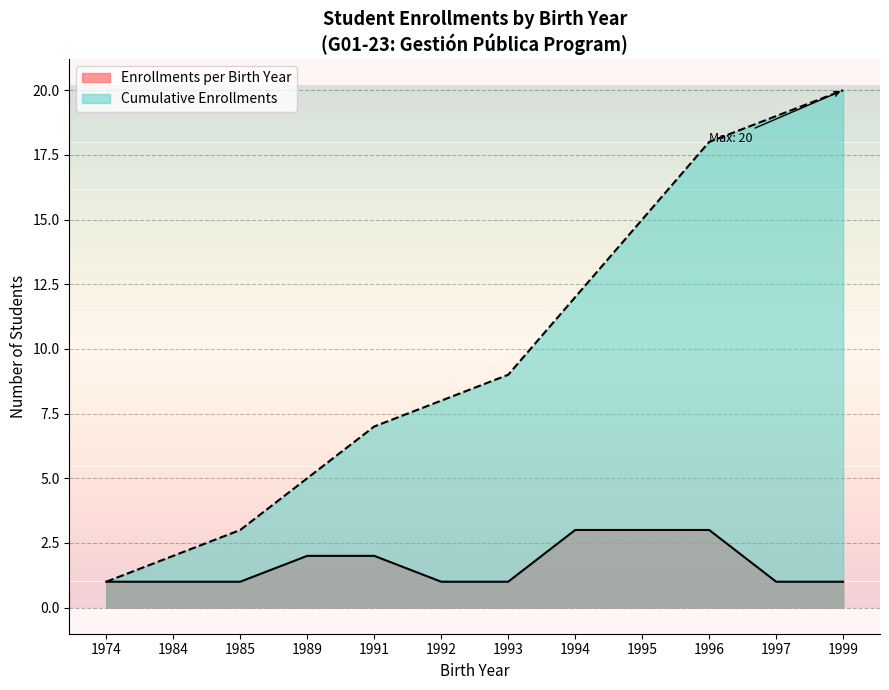

The Cumulative Enrollments series shows 5 at 1989. True or false?

True